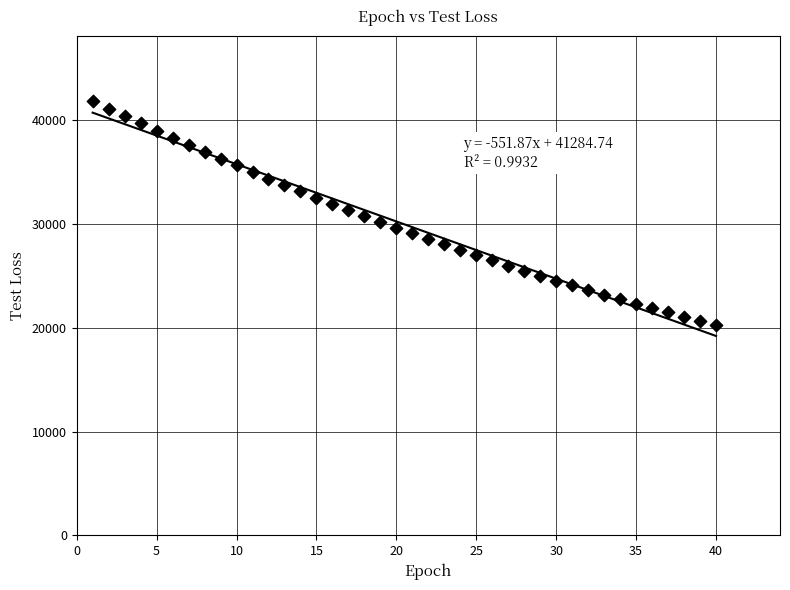

What is the range of X values (max minus min)?

39.0